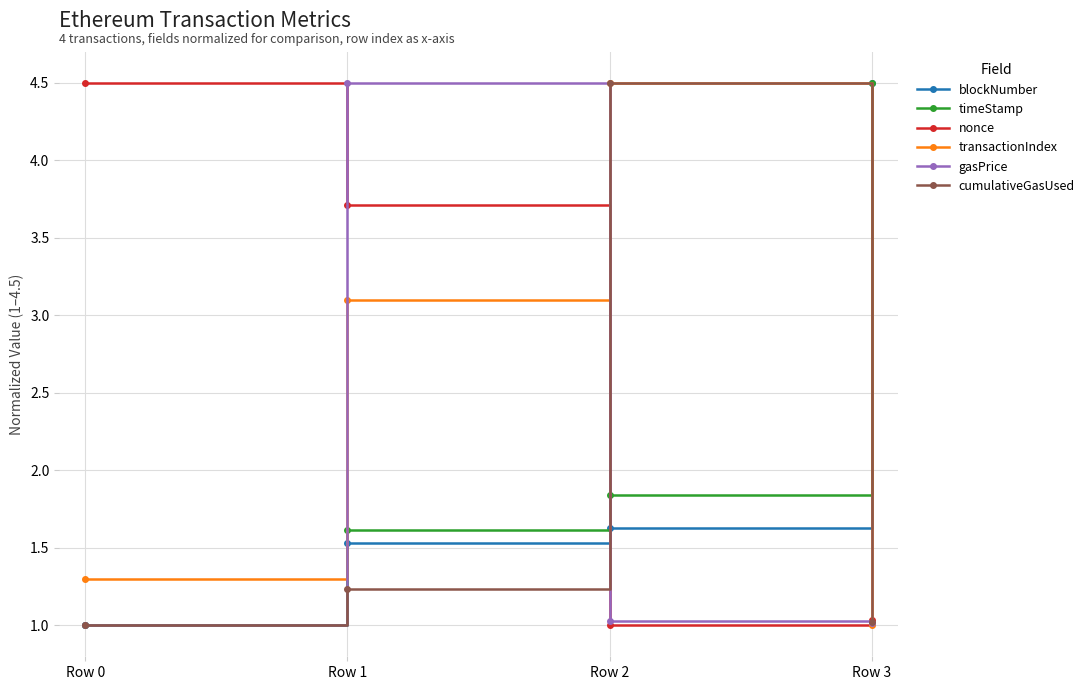

What is the difference between the highest and lowest values at Row 1?

3.3